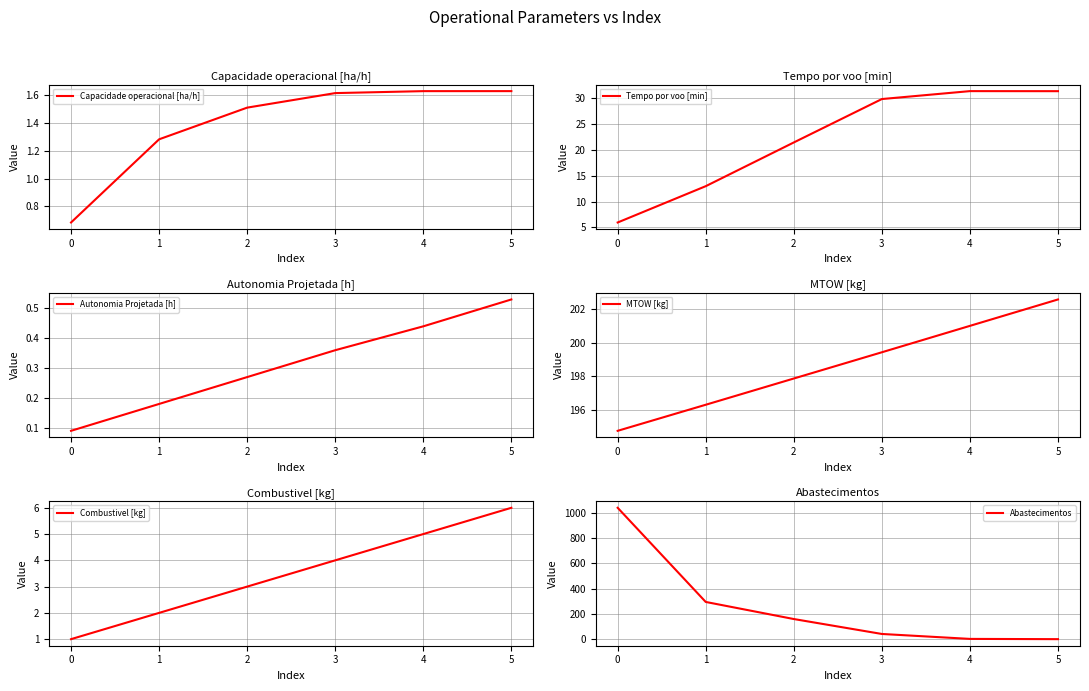

True or false: MTOW [kg] and Combustivel [kg] cross at least once.

False